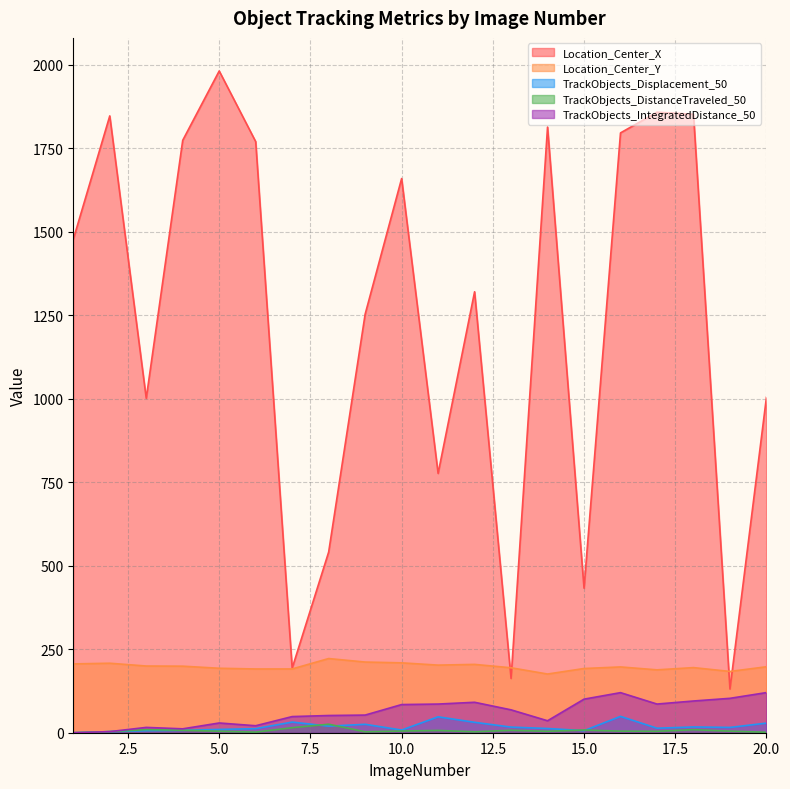

Reading left to right, what are all the values shown in this chart?

Location_Center_X: 1=1477.5	2=1847.4	3=1001.6	4=1774.3	5=1981.9	6=1770.3	7=193.4	8=541.1	9=1253.5	10=1659.8	11=776.6	12=1320.7	13=162.4	14=1814.0	15=433.0	16=1796.5	17=1858.5	18=1852.3	19=130.8	20=1004.6
Location_Center_Y: 1=206.1	2=208.1	3=199.8	4=199.3	5=193.1	6=190.9	7=191.0	8=222.2	9=211.7	10=209.3	11=202.5	12=204.7	13=194.5	14=175.8	15=192.3	16=197.1	17=188.3	18=195.0	19=183.5	20=197.6
TrackObjects_Displacement_50: 1=0.0	2=3.3	3=6.2	4=7.2	5=9.8	6=12.2	7=31.9	8=19.7	9=25.2	10=8.0	11=47.6	12=31.2	13=16.8	14=12.6	15=6.2	16=48.9	17=13.6	18=17.2	19=15.9	20=28.8
TrackObjects_DistanceTraveled_50: 1=0.0	2=3.3	3=9.2	4=7.5	5=4.5	6=1.8	7=15.1	8=25.5	9=2.9	10=5.0	11=6.9	12=2.8	13=7.4	14=4.3	15=8.1	16=4.7	17=4.3	18=9.1	19=4.8	20=1.4
TrackObjects_IntegratedDistance_50: 1=0.0	2=3.3	3=15.9	4=11.7	5=29.2	6=20.9	7=48.4	8=51.5	9=52.9	10=84.3	11=85.8	12=91.2	13=68.5	14=35.8	15=100.5	16=120.1	17=85.9	18=95.0	19=103.0	20=120.2